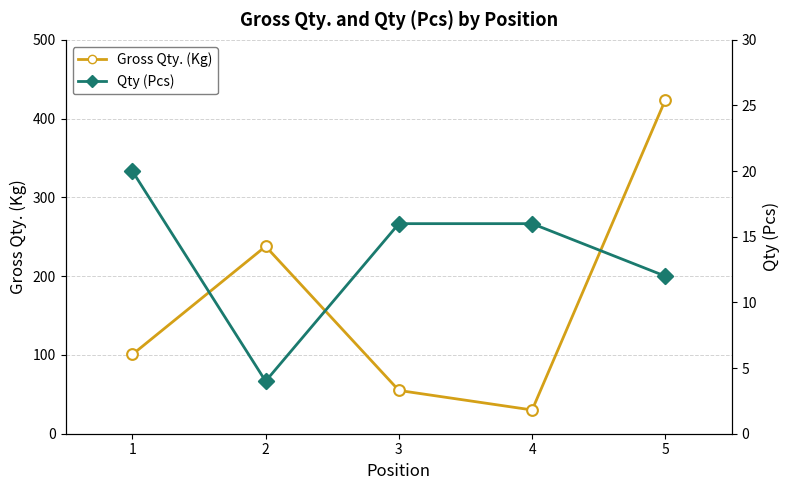

Is the value of Qty (Pcs) at 5 greater than the value of Gross Qty. at 1?

No